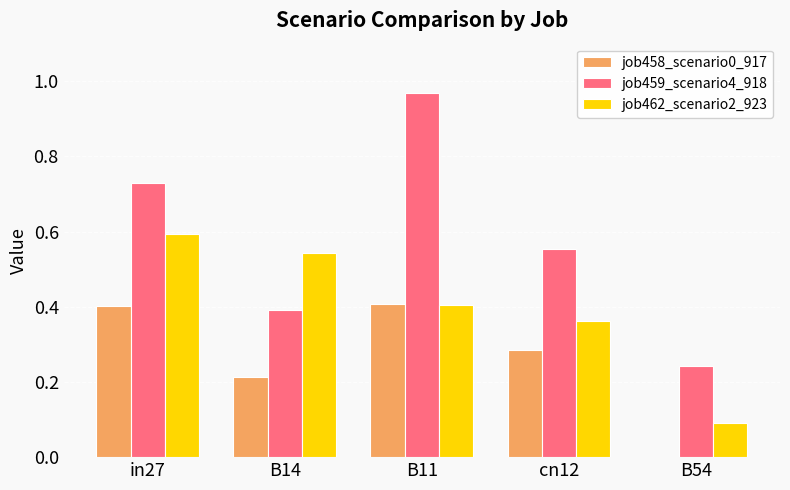

Is it true that job459_scenario4_918 equals 0.6 at cn12?

True